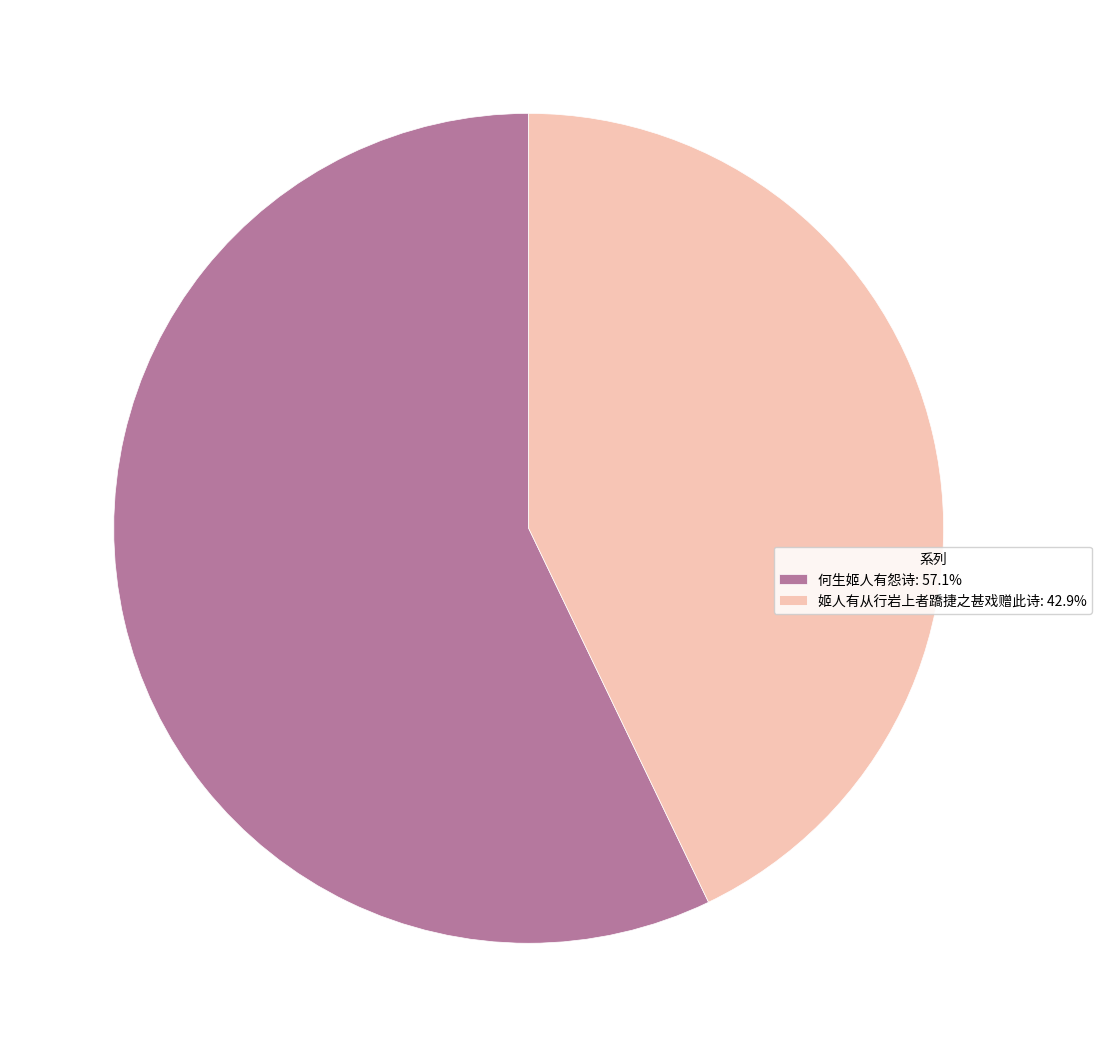

Do 何生姬人有怨诗: 57.1% and 姬人有从行岩上者蹻捷之甚戏赠此诗: 42.9% together represent more than half of the pie?

Yes